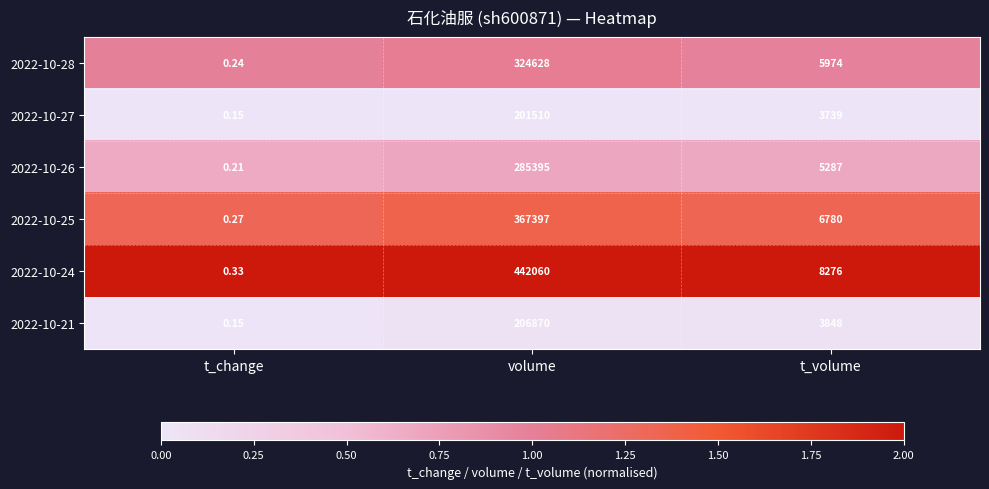

Rank the categories by 2022-10-24 value from lowest to highest.

t_change, t_volume, volume